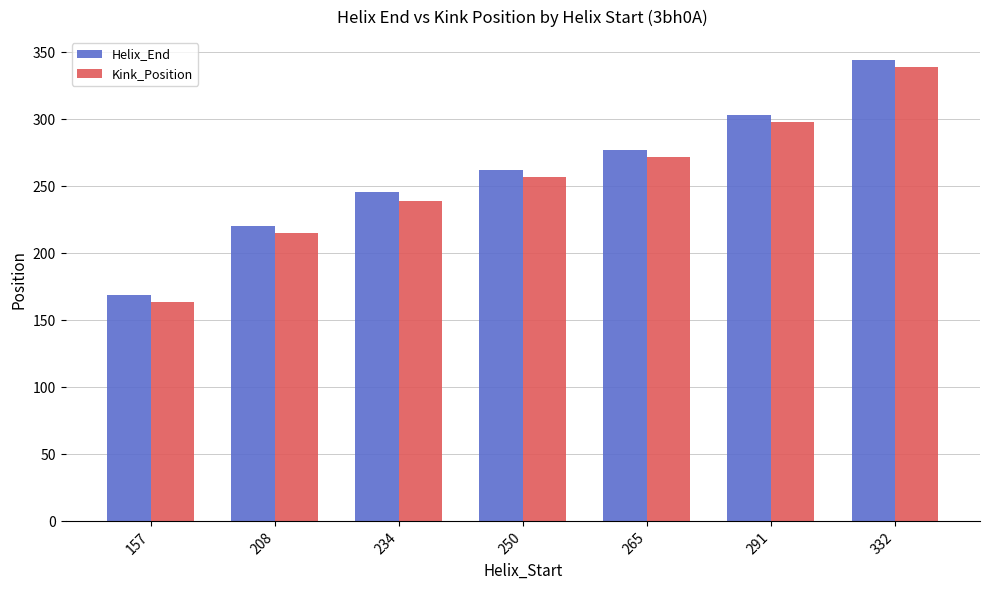

Reading left to right, transcribe all the data shown in this chart.

Helix_End: 157=169	208=220	234=246	250=262	265=277	291=303	332=344
Kink_Position: 157=164	208=215	234=239	250=257	265=272	291=298	332=339